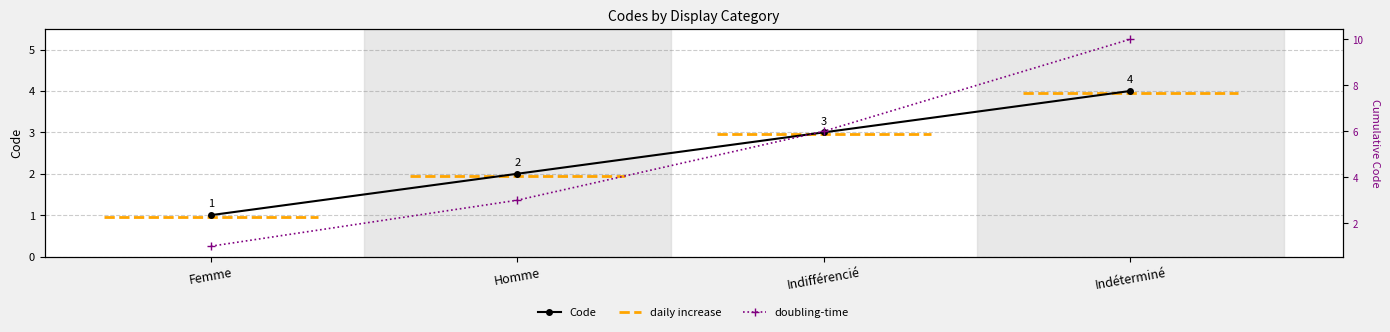

Which has a higher value, Indifférencié or Femme?

Indifférencié